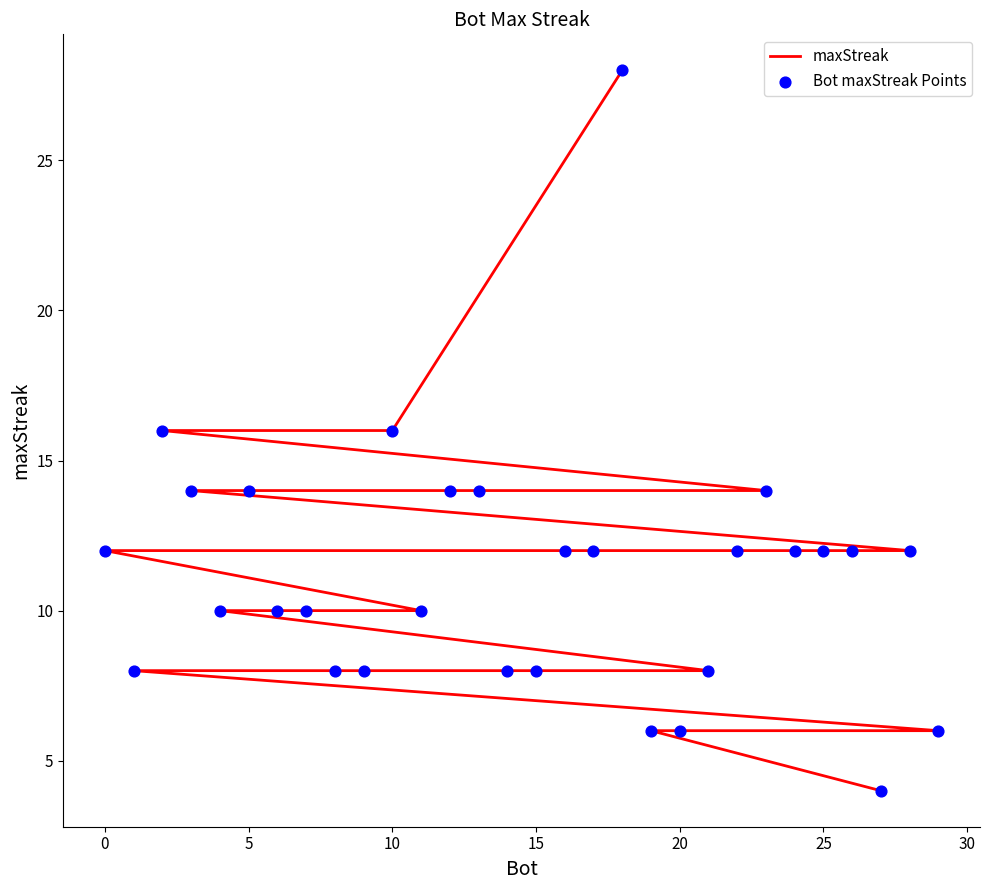

Which series has the largest total across all categories?

maxStreak